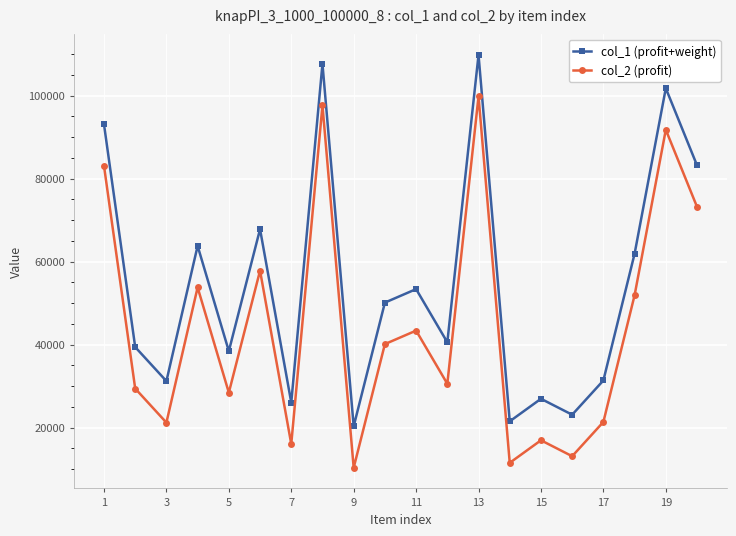

Count the number of categories in the chart.

20